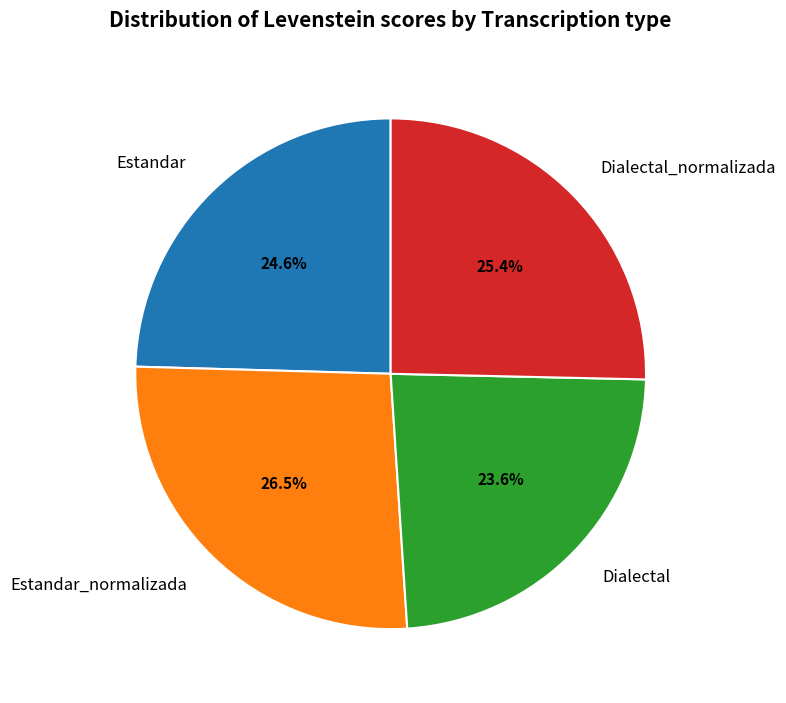

Which category has the smallest portion of the pie?

Dialectal